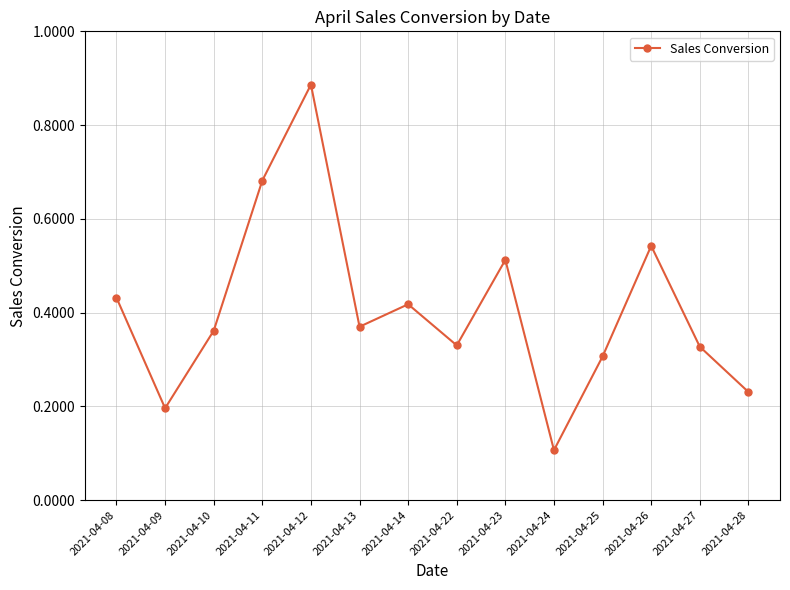

Which category has the highest value across all series?

2021-04-12